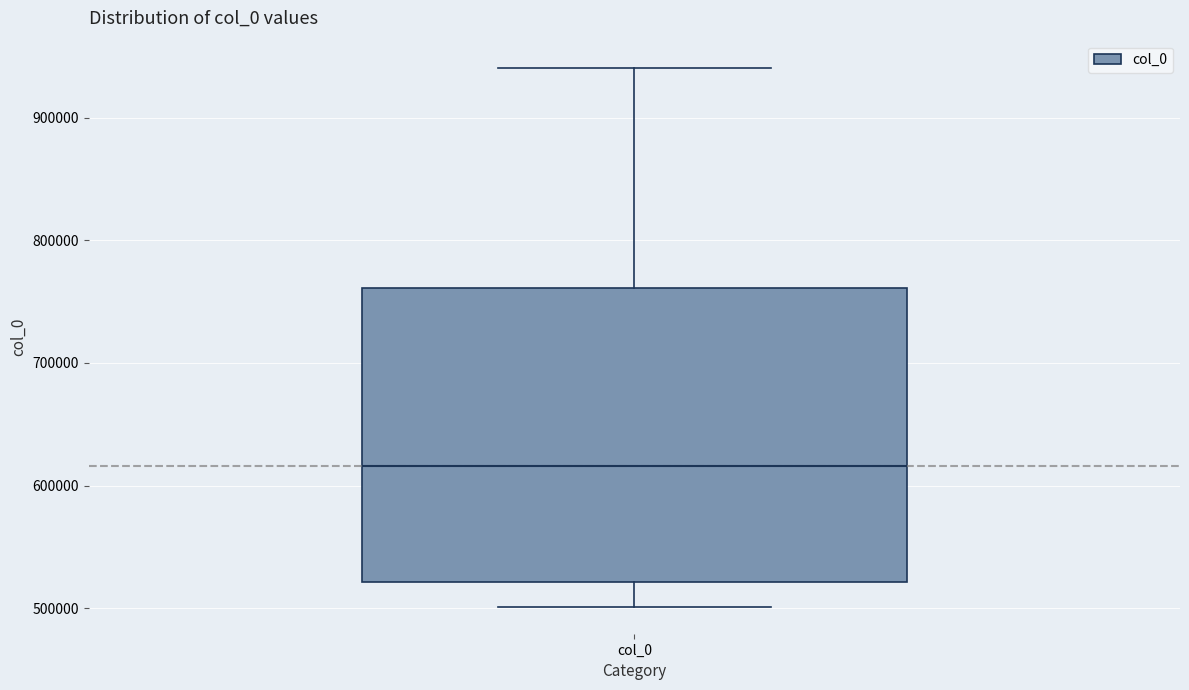

Where is the upper edge of the box for col_0 on the y-axis? The values are not printed on the chart, so give them approximately, as read against the axis.

760000